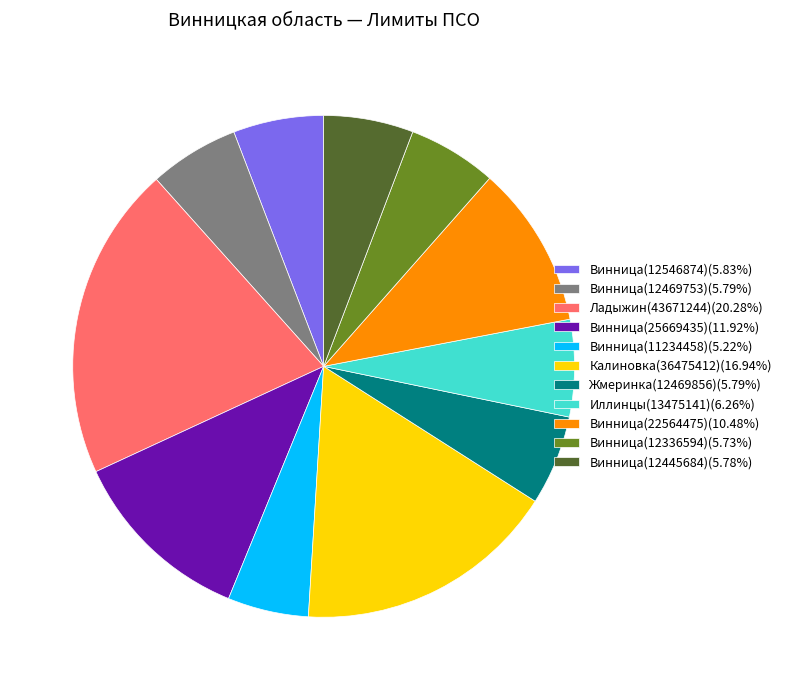

What is the ratio of the value at Винница(12469753)(5.79%) to the value at Иллинцы(13475141)(6.26%)?

0.9